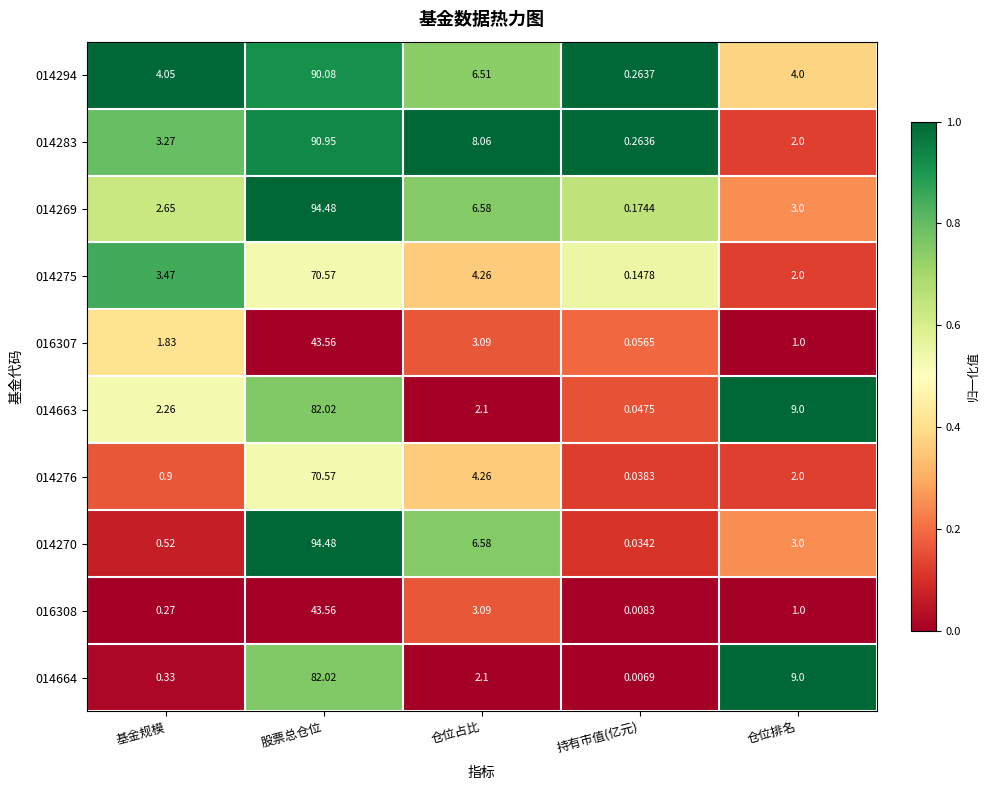

Rank the categories by 014275 value from lowest to highest.

持有市值(亿元), 仓位排名, 基金规模, 仓位占比, 股票总仓位